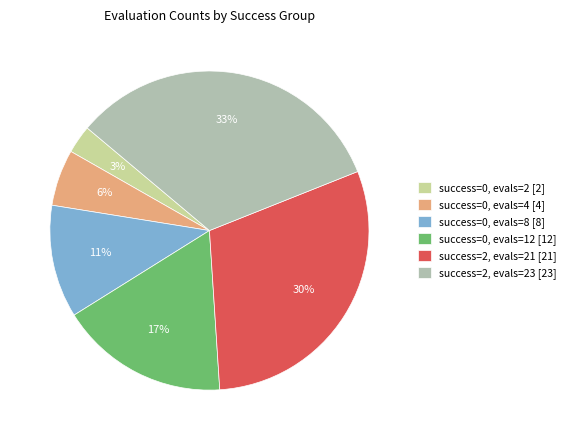

Is it true that success=0, evals=12 [12] is 3% of the pie?

False